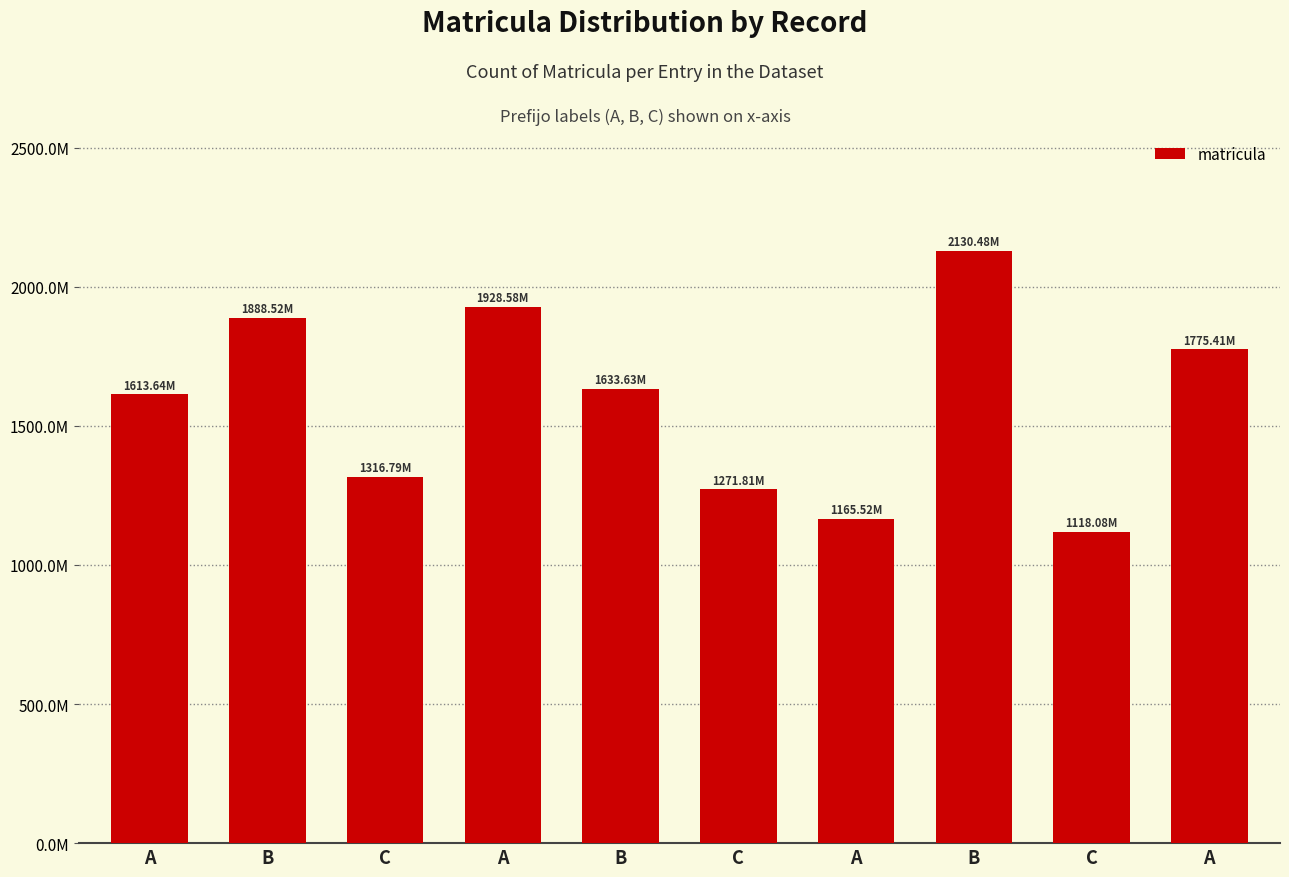

Where is the data nearest to the value 1624277125?

B